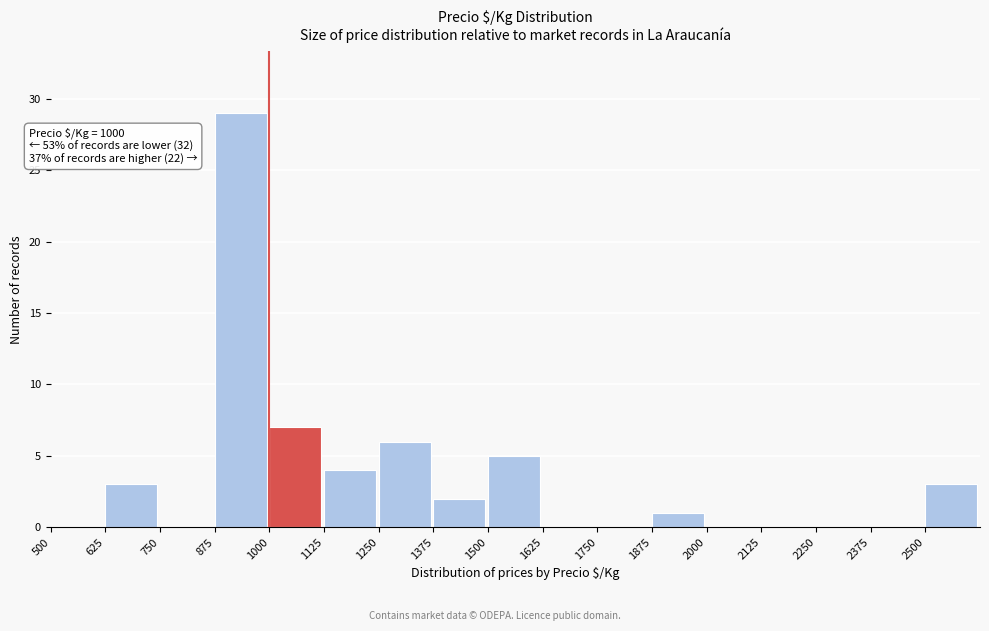

Which range on the x-axis has the tallest bar?

875 to 1000